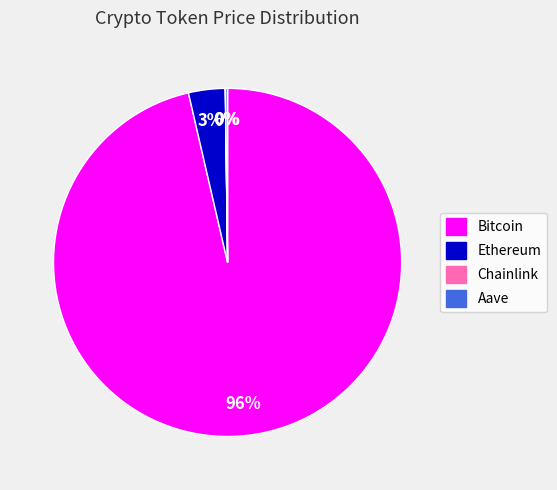

To the nearest percent, what is the average slice percentage?

25%